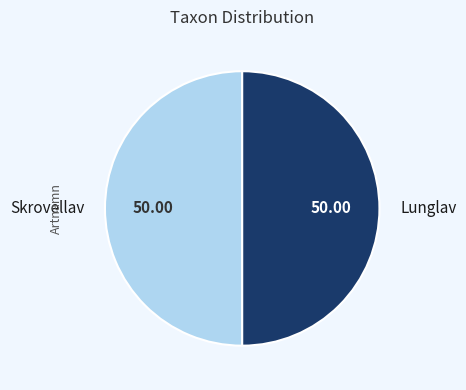

What is the ratio of the value at Lunglav to the value at Skrovellav?

1.0